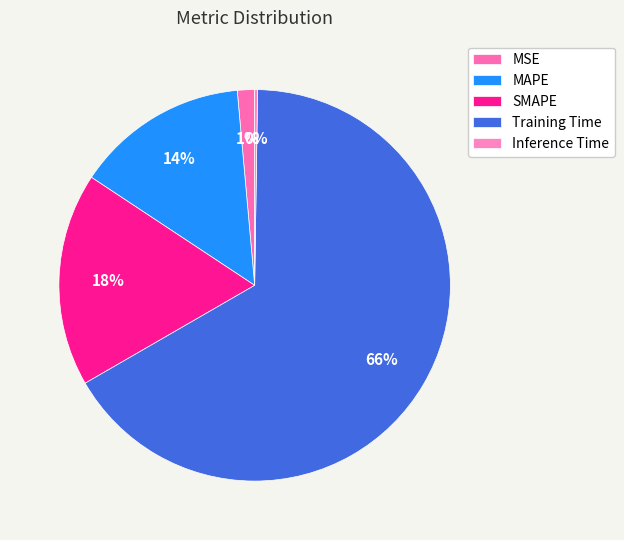

True or false: Inference Time accounts for 1% of the total.

False